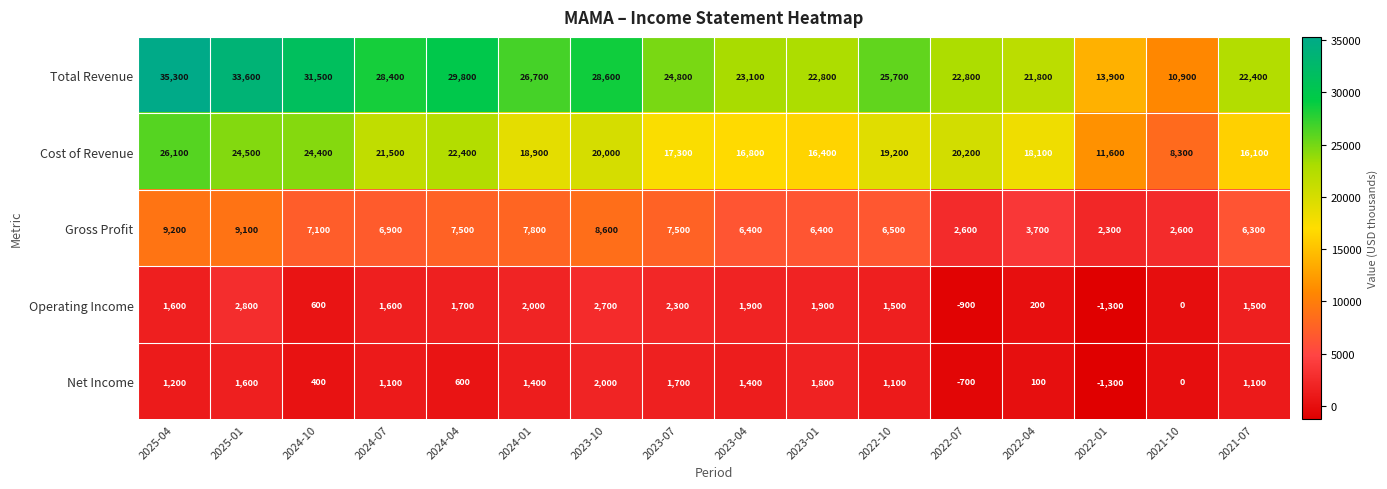

Where is Operating Income nearest to the value 750?

2024-10